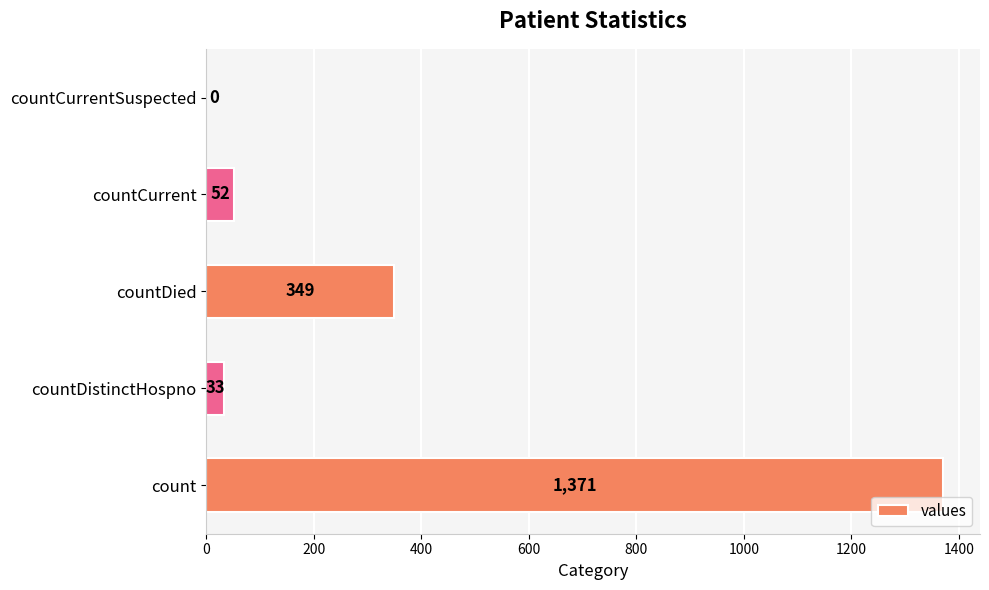

Are the bars horizontal?

Yes